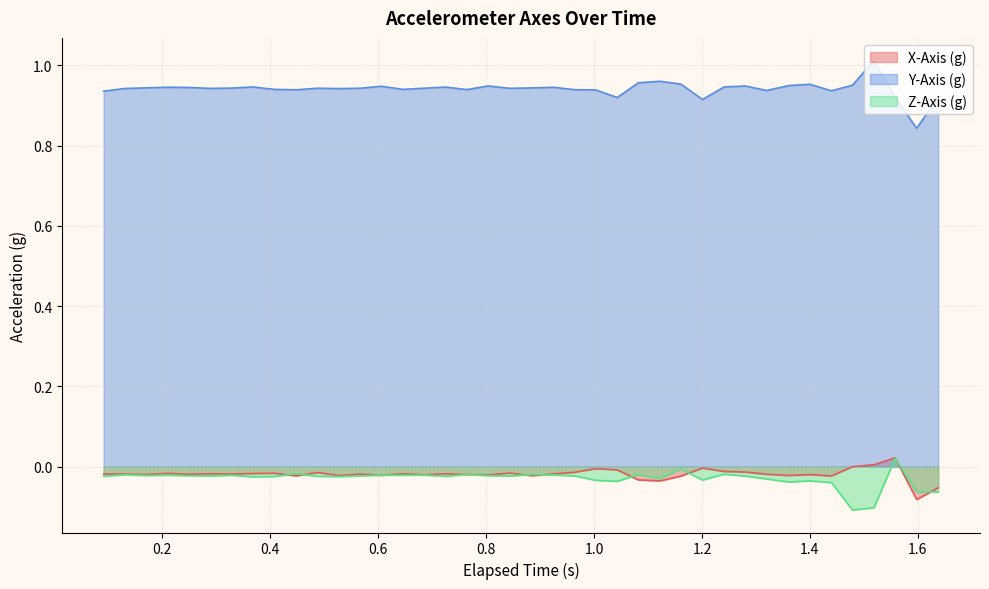

Which series has the largest total across all categories?

Y-Axis (g)